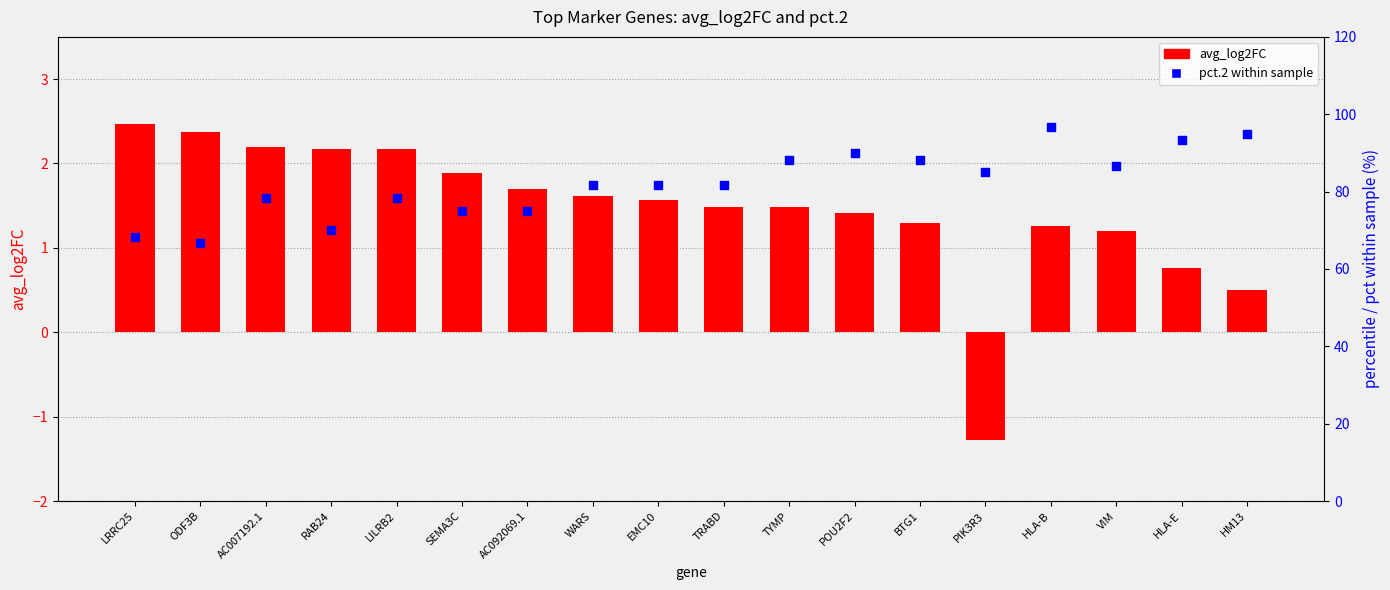

At how many categories does at least one series exceed 24?

18